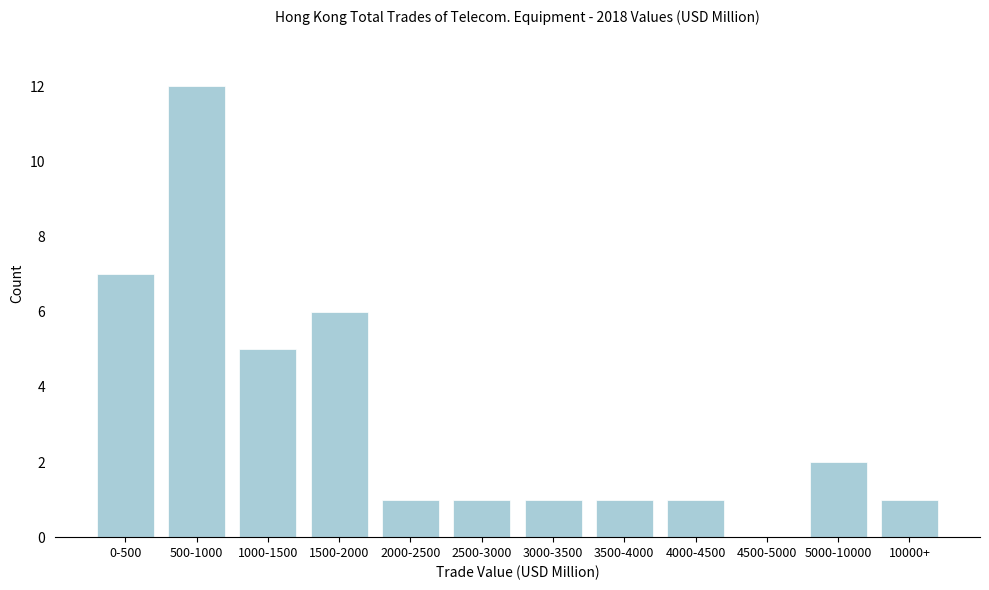

Reading left to right, list all the values displayed in this chart.

0-500=7	500-1000=12	1000-1500=5	1500-2000=6	2000-2500=1	2500-3000=1	3000-3500=1	3500-4000=1	4000-4500=1	4500-5000=0	5000-10000=2	10000+=1